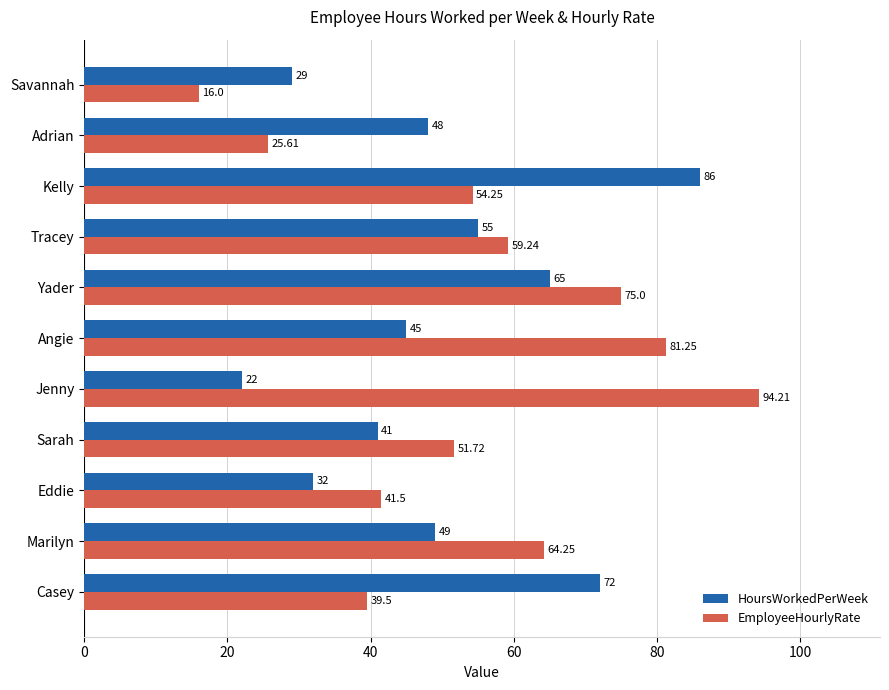

What is the difference between the maximum and second lowest values in the EmployeeHourlyRate series?

68.6